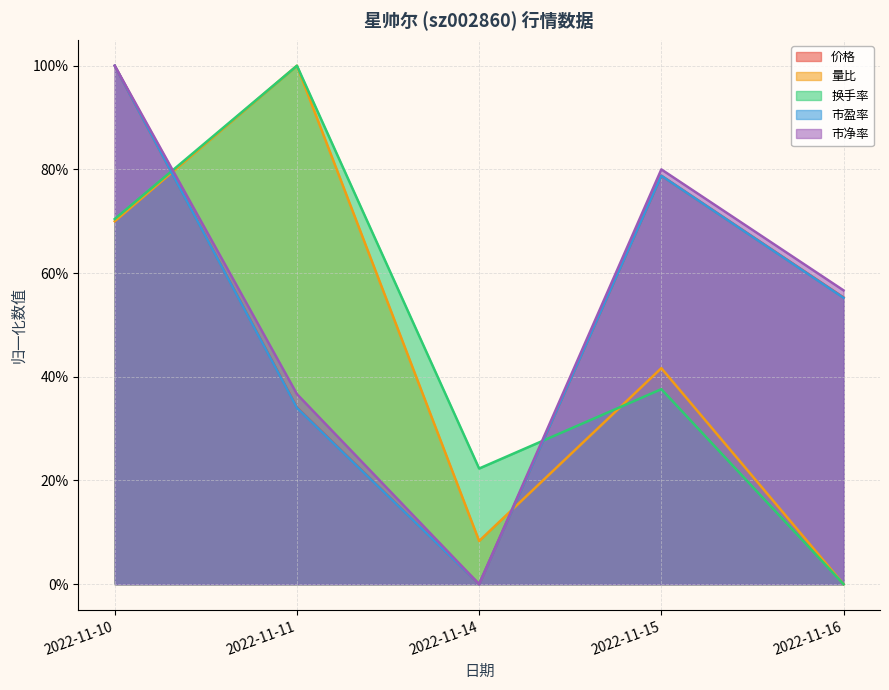

Is the value of 市净率 at 2022-11-11 greater than the value of 市盈率 at 2022-11-11?

Yes